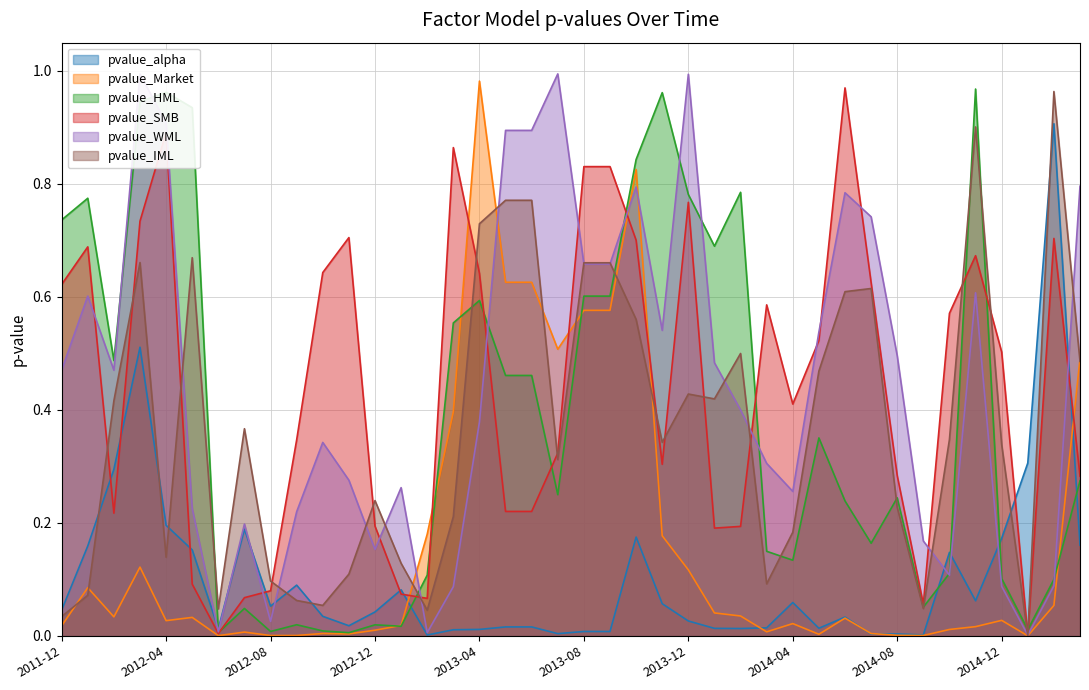

Is it true that pvalue_WML equals 0.5 at 2014-08?

True